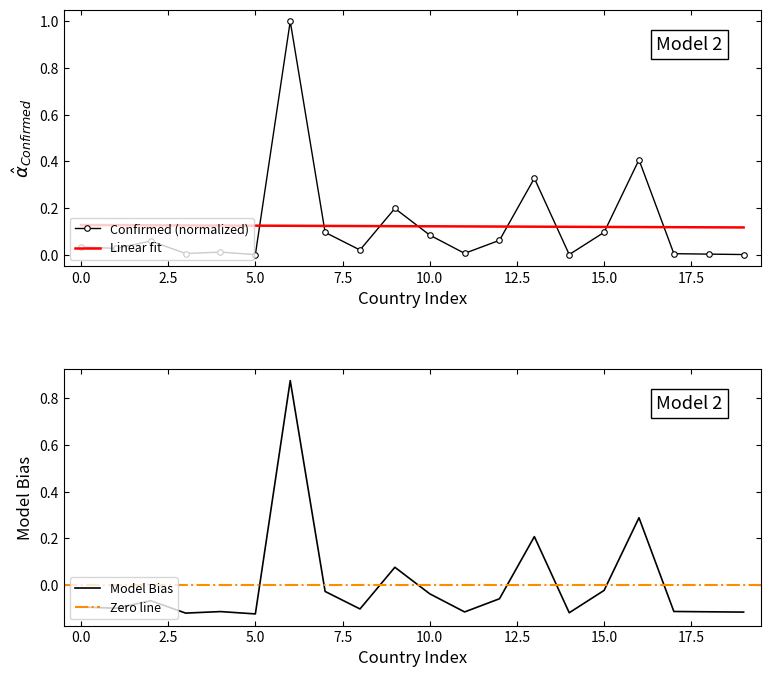

The Confirmed (normalized) series shows 0.0 at 5.0. True or false?

True